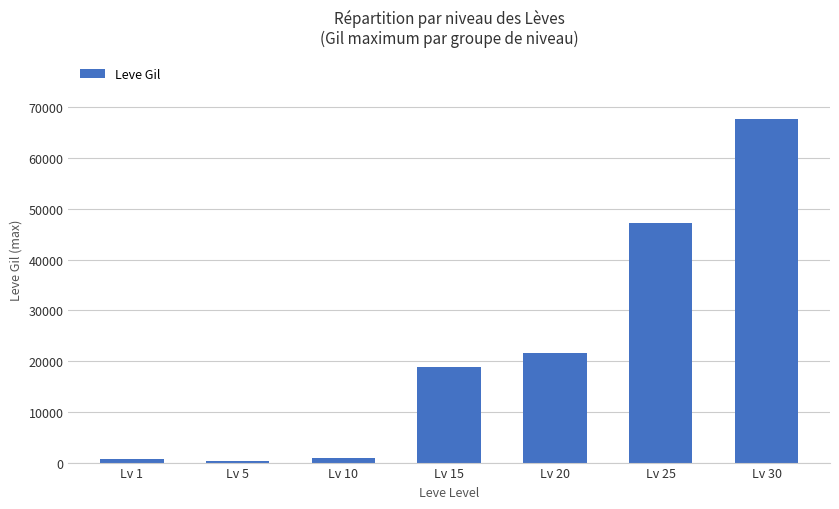

What is the average value?

22477